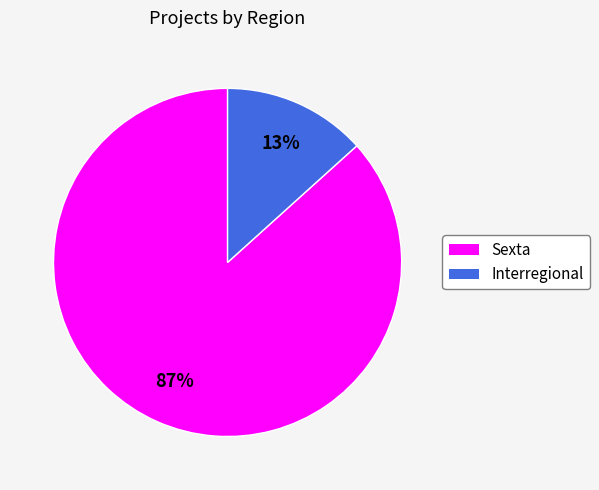

Is it true that Interregional is 13% of the pie?

True